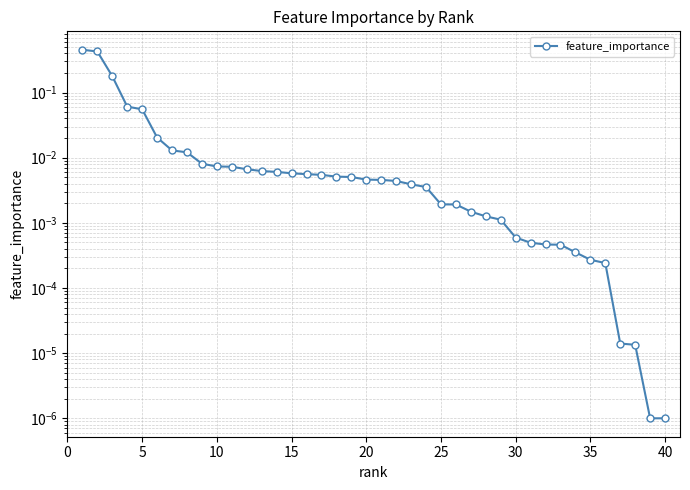

Is this an area chart (filled region under the line)?

No